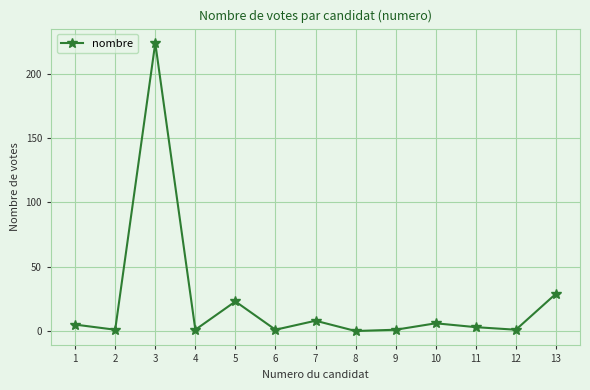

How many values are below 3?

6